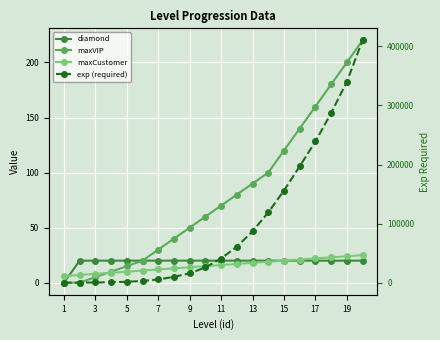

After their last crossing, which series has the higher values: maxVIP or maxCustomer?

maxVIP